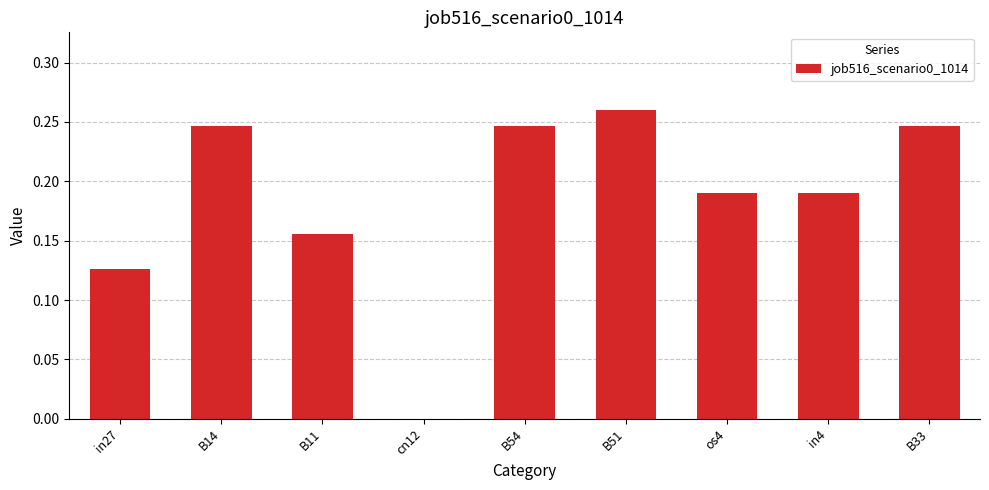

What is the change in value from in27 to B33?

+0.1